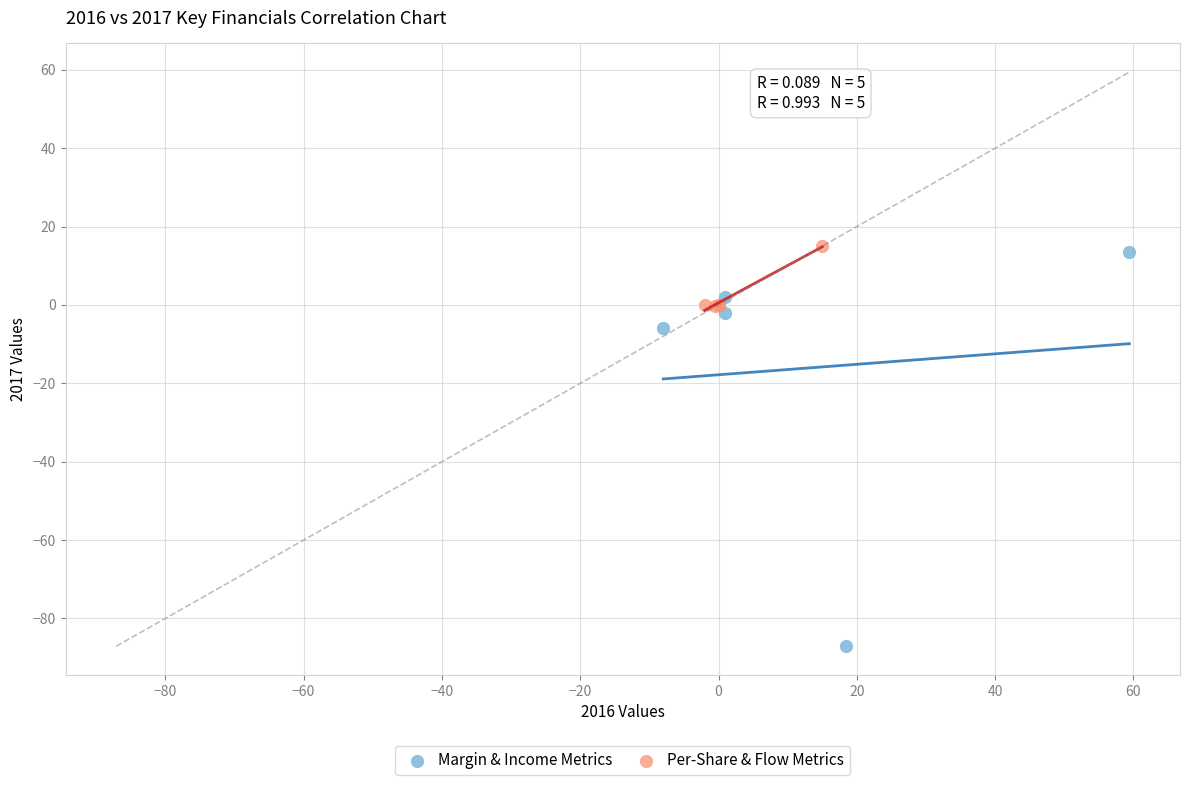

Which series has the widest spread of Y values?

Margin & Income Metrics